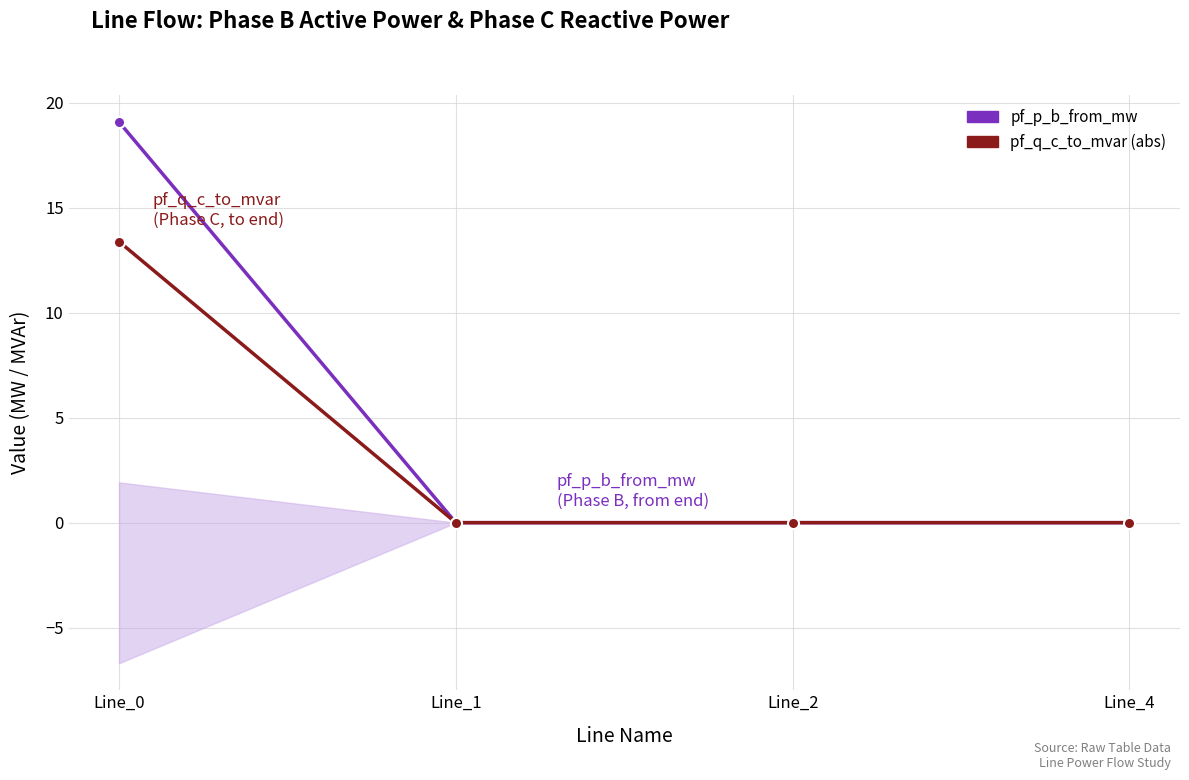

Is the value of pf_p_b_from_mw at Line_1 greater than the value of pf_q_c_to_mvar (abs) at Line_4?

Yes